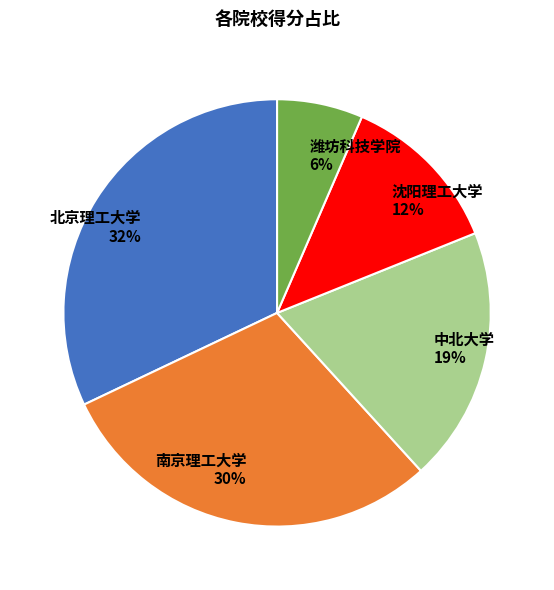

Is the sum of 南京理工大学 and 北京理工大学 greater than half?

Yes